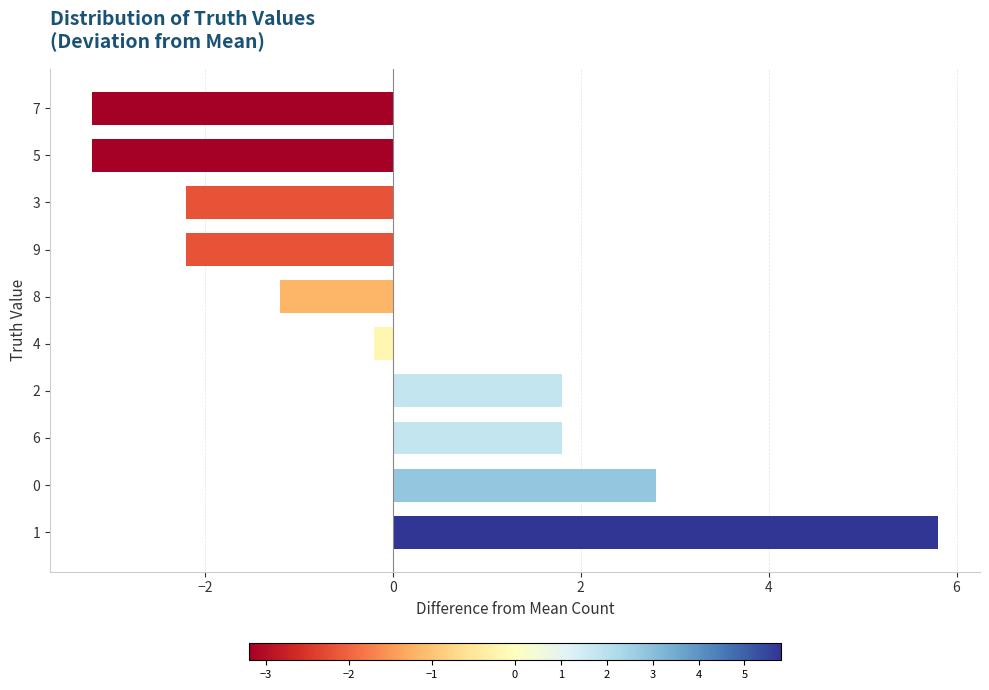

How many data points are less than 0?

6